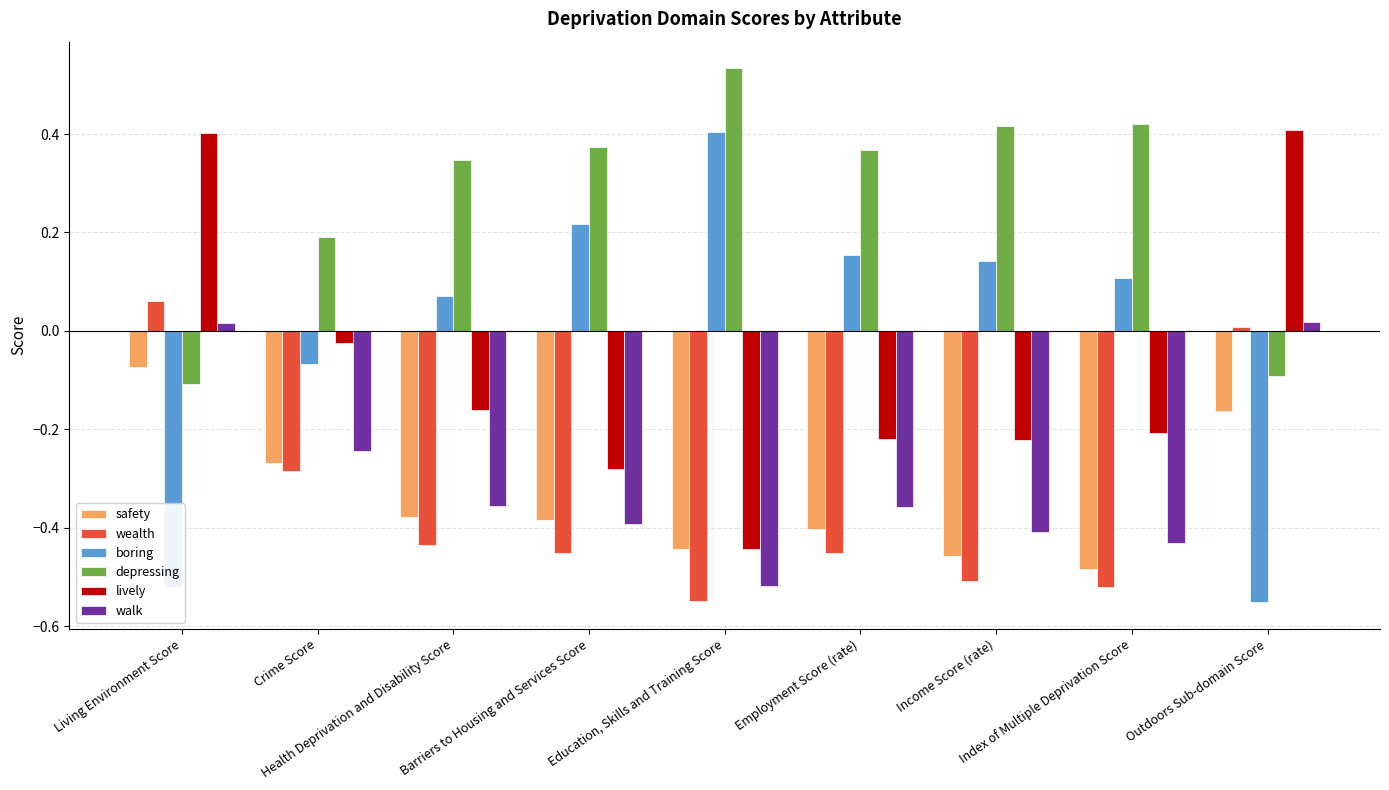

How many bars are there in each group?

6